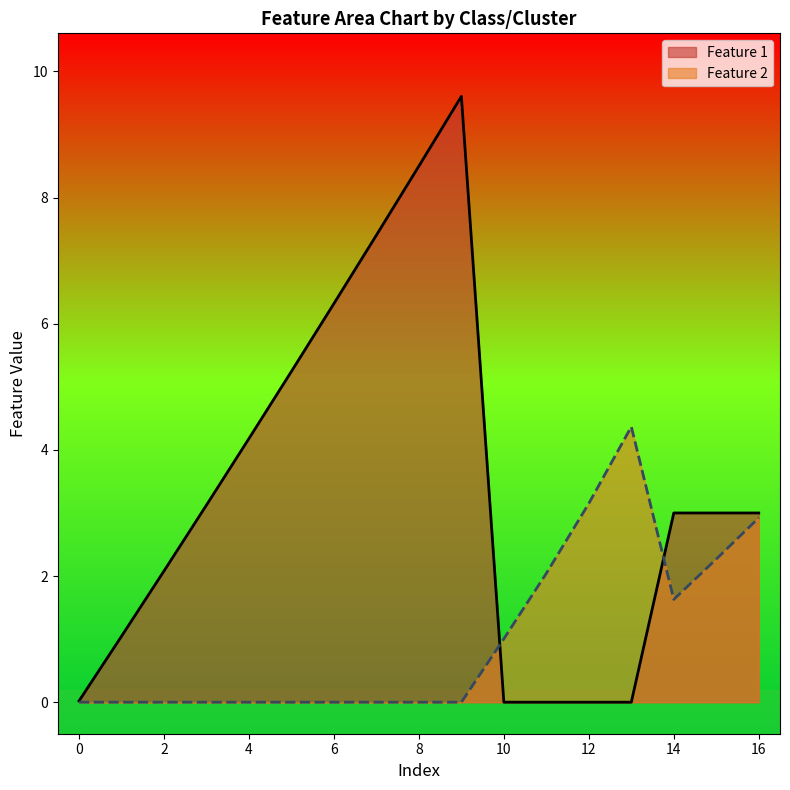

Which series has the largest total across all categories?

Feature 1